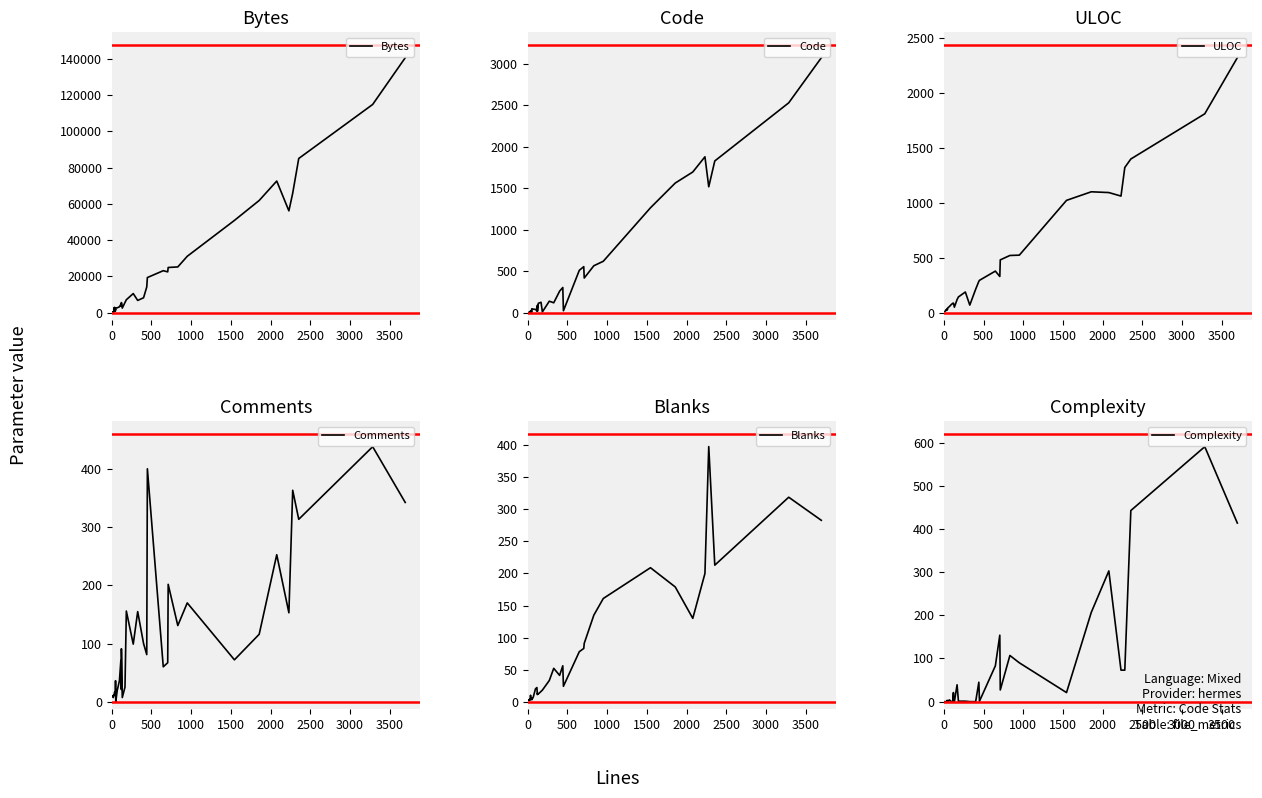

The Complexity series shows -306 at 1000. True or false?

False